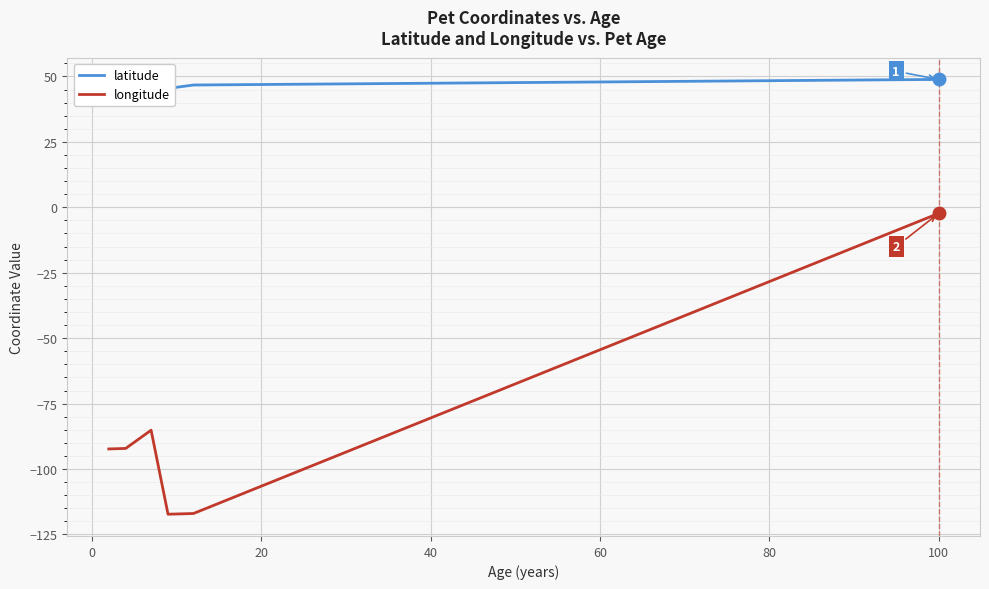

How many data points in longitude are above -92?

2